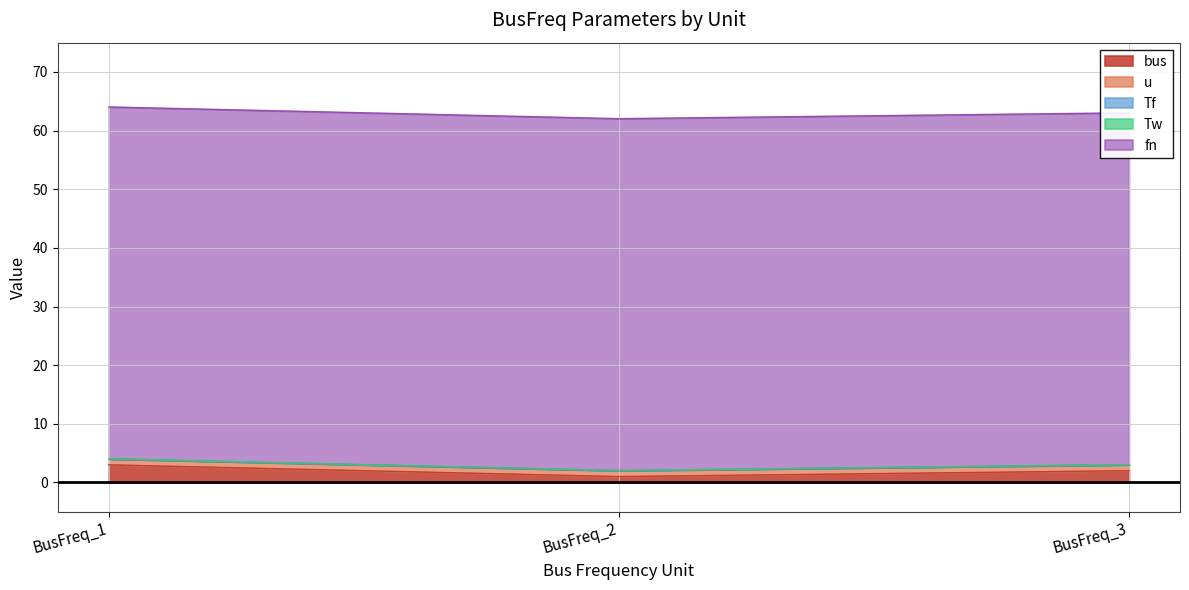

Is it true that fn equals 60.0 at BusFreq_1?

True